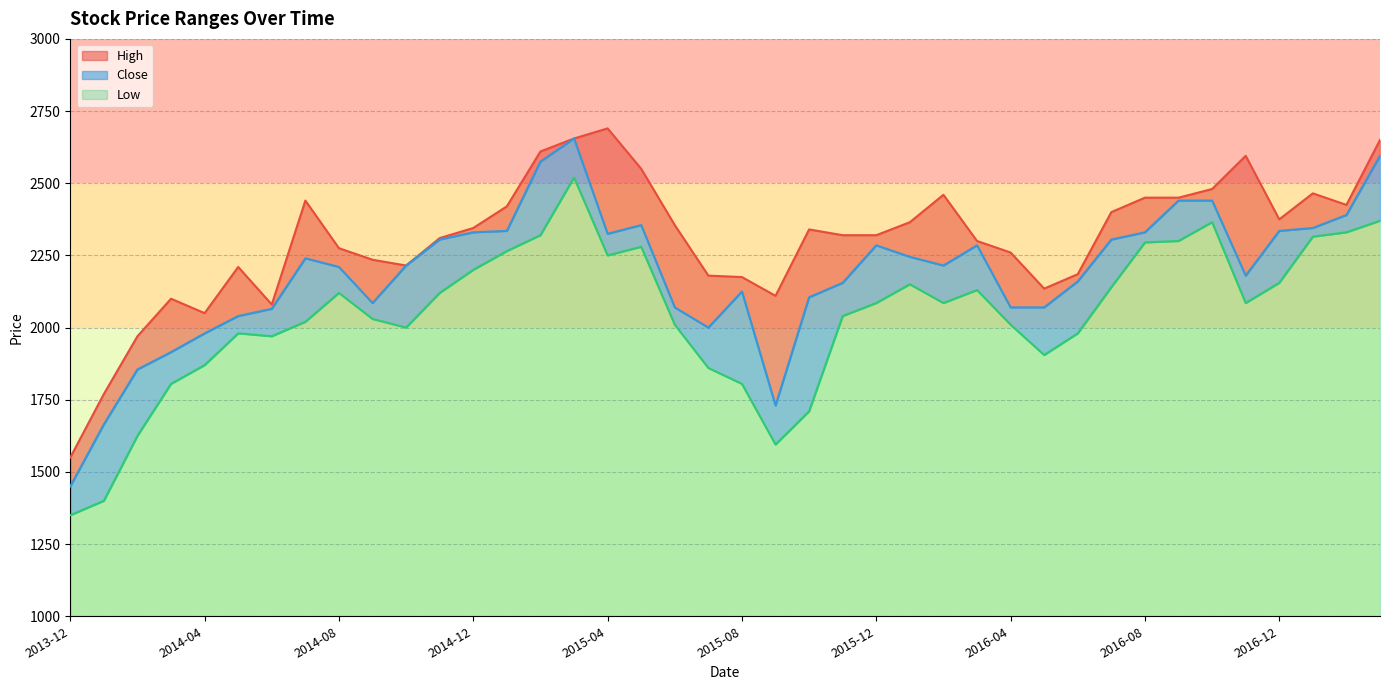

At how many categories does at least one series exceed 1687?

39